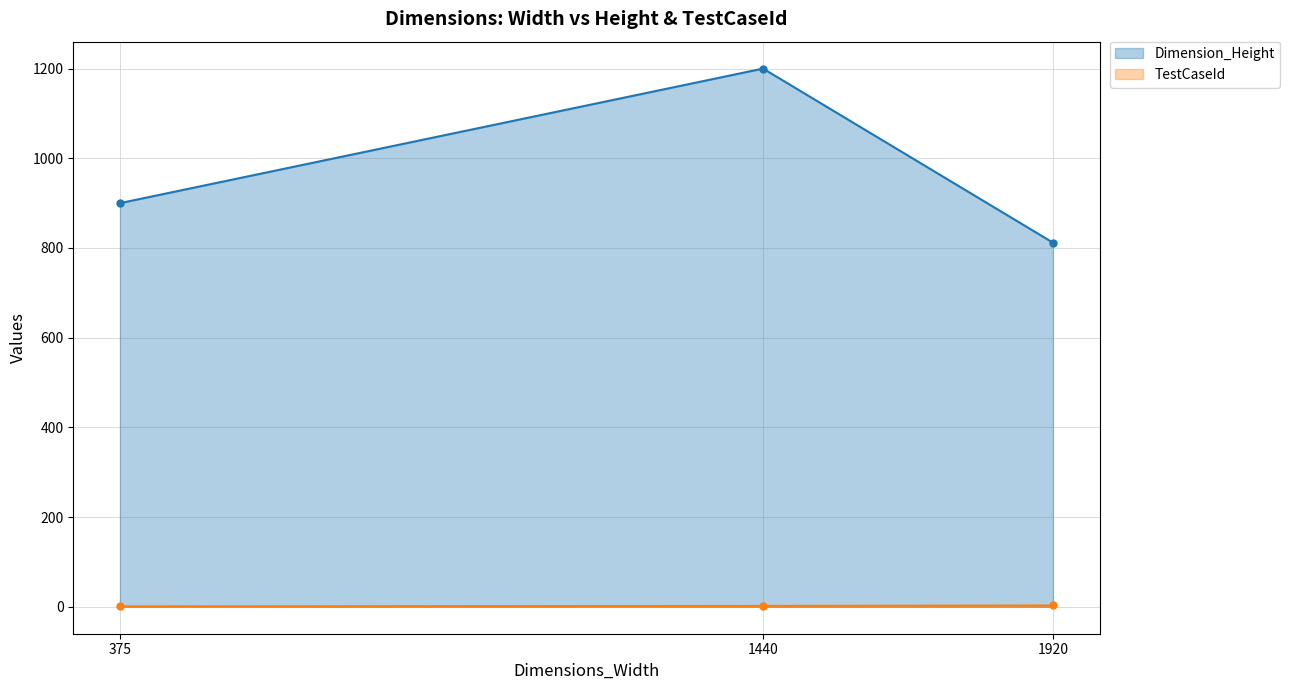

Reading left to right, extract all data points from this chart.

Dimension_Height: 900	1200	812
TestCaseId: 1	2	3